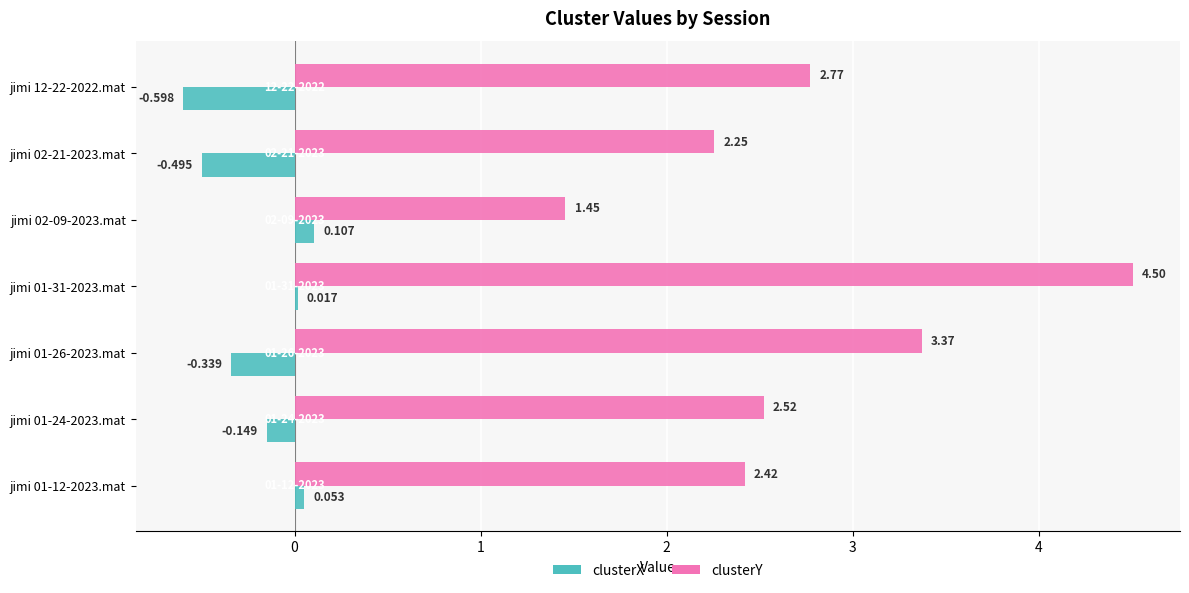

Which series has the widest spread of values?

clusterY